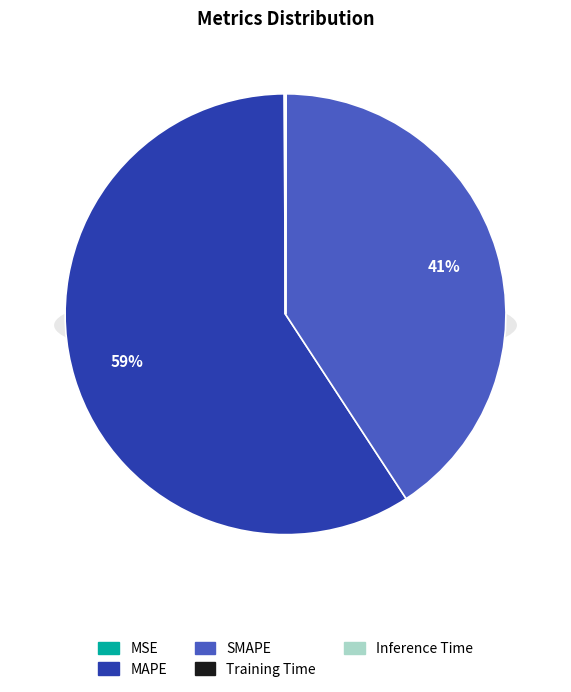

Does any single category account for the majority?

Yes